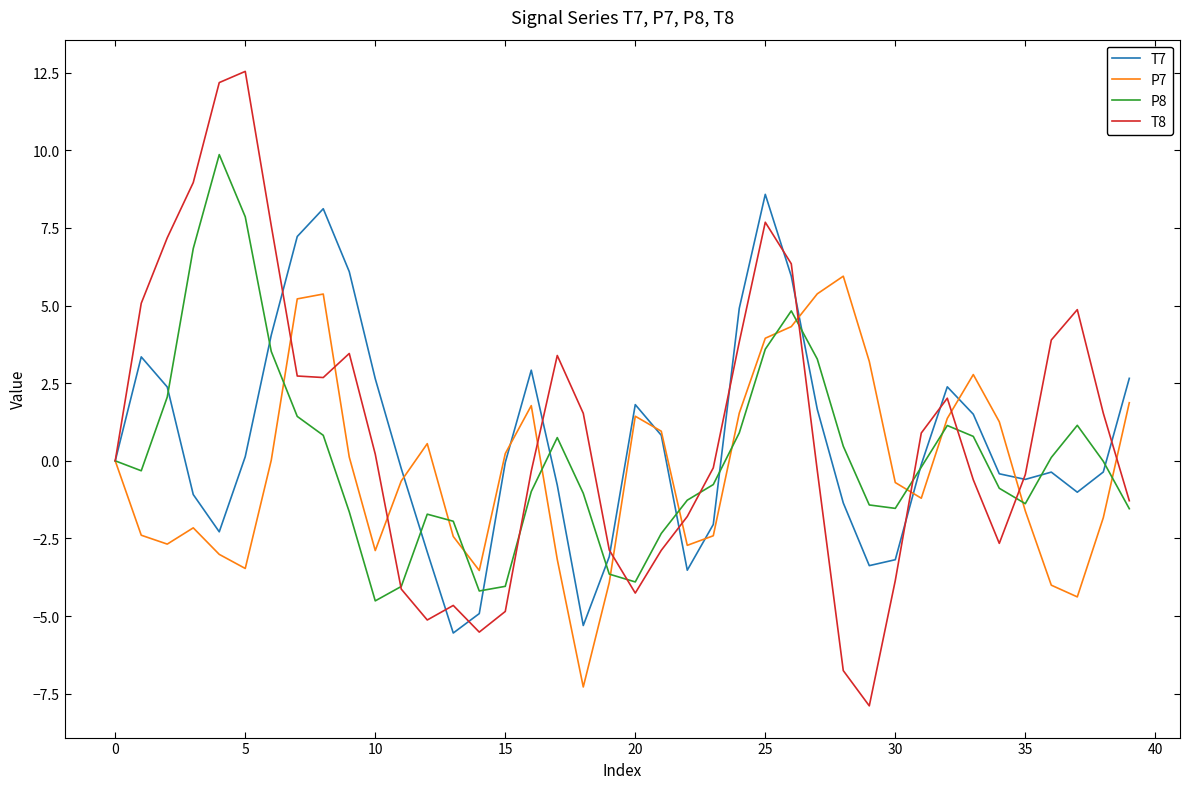

How many lines are shown in the chart?

4